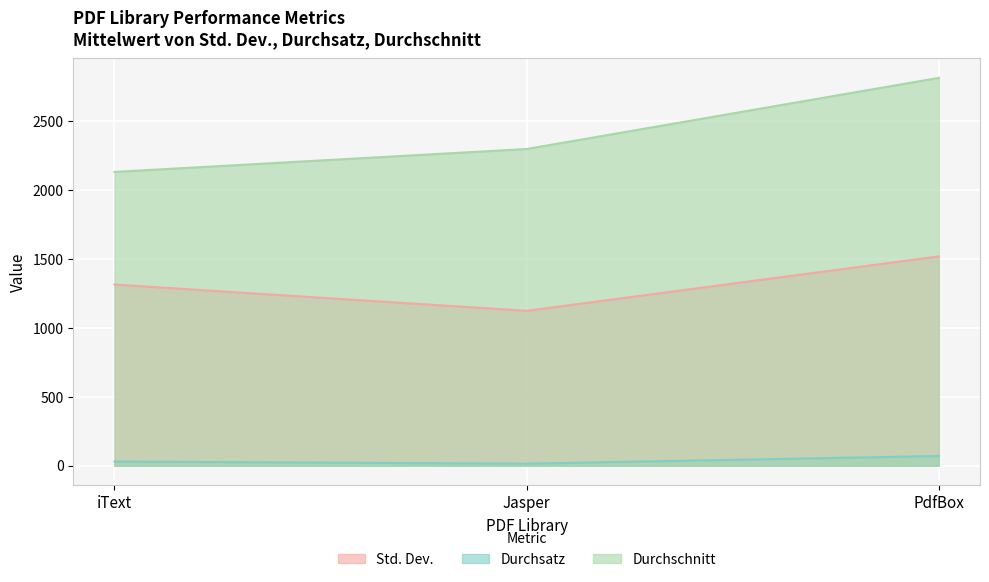

What is the sum of the Durchschnitt values at Jasper and iText?

4433.8